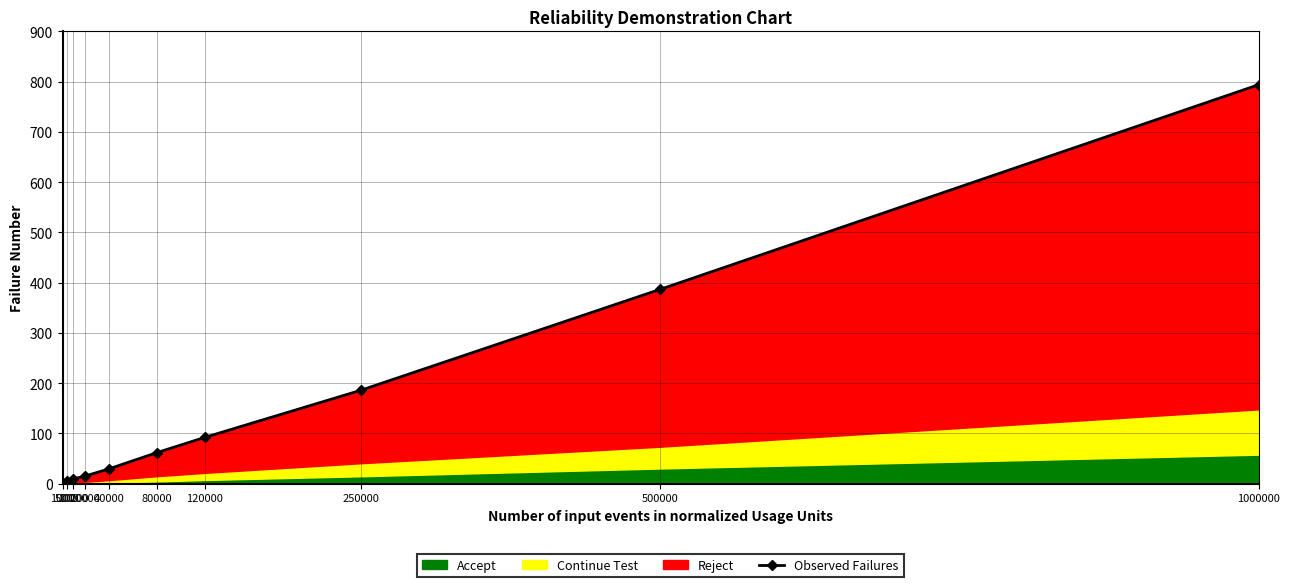

Reading left to right, list all the values displayed in this chart.

0.7	5.2	9.7	15.4	29.8	62.1	92.4	185.9	386.7	794.0